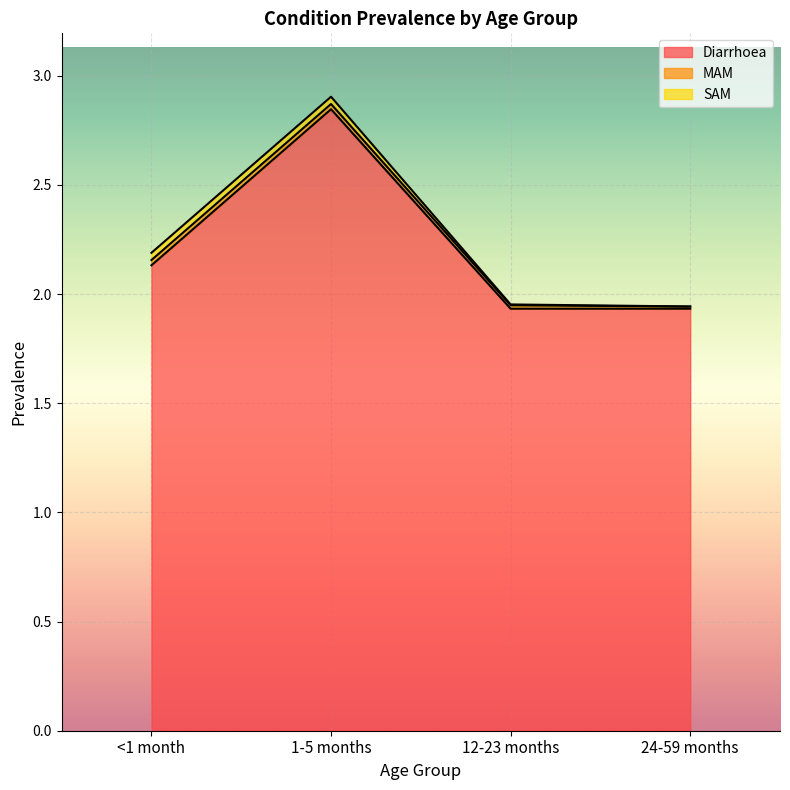

True or false: MAM and Diarrhoea intersect in this chart.

False